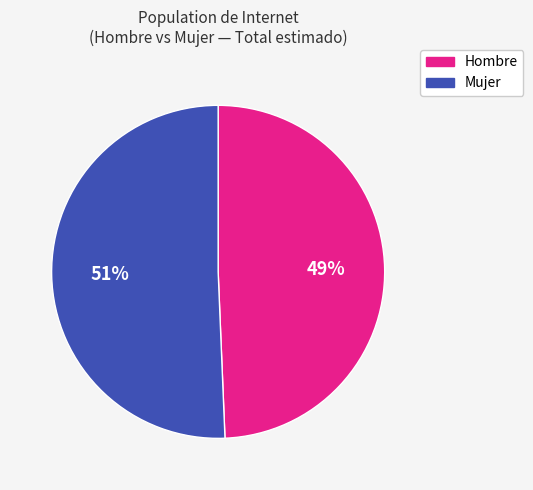

What percentage is the Hombre slice, to the nearest percent?

49%